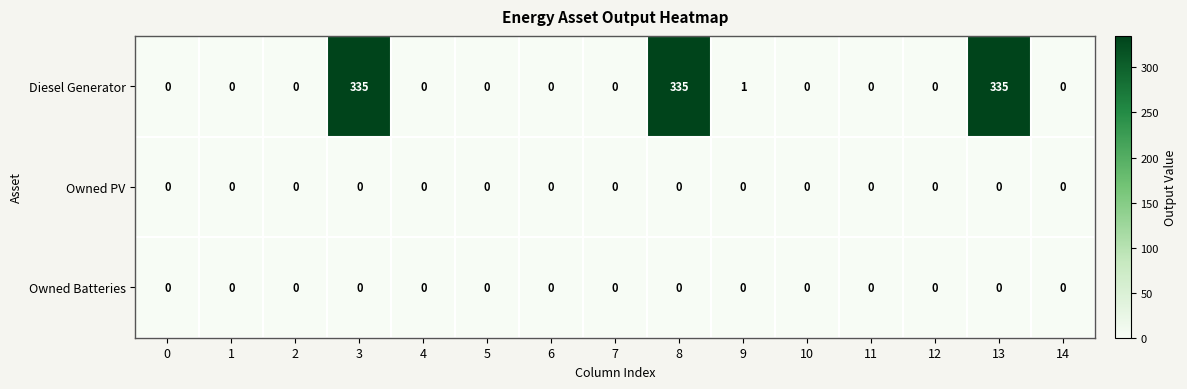

What is the spread (max minus min) of values at 8?

335